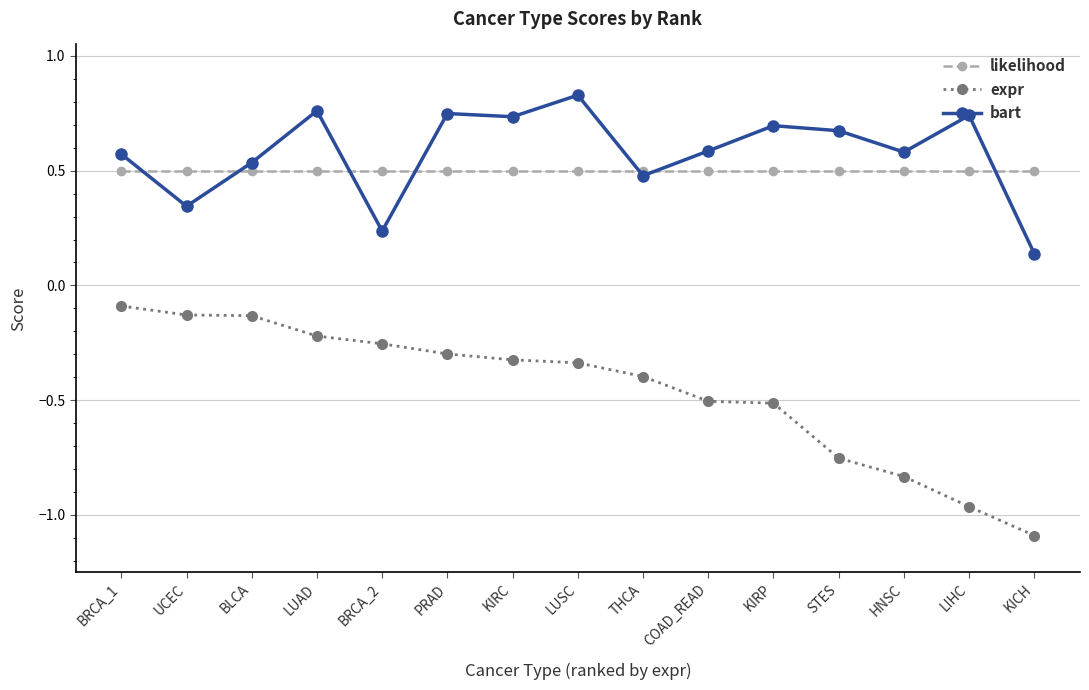

Is it true that likelihood equals 0.7 at STES?

False